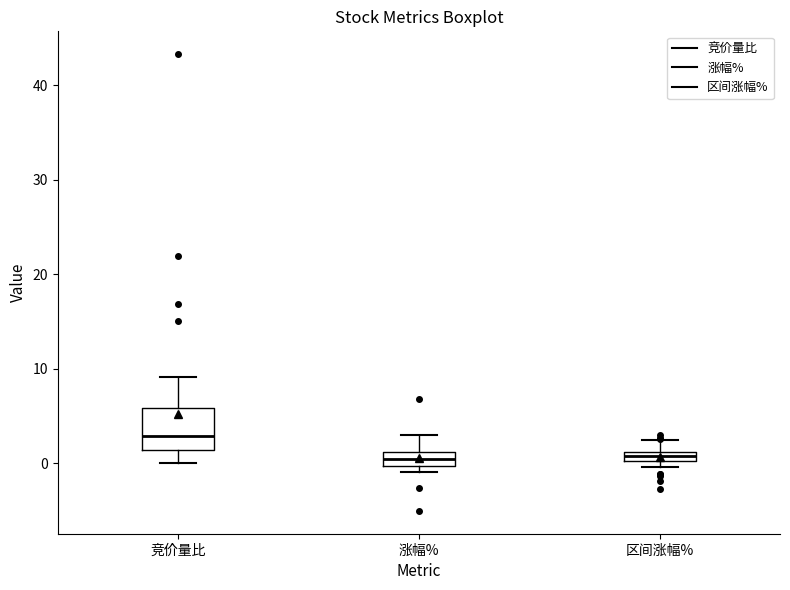

Where is the lower edge of the box for 区间涨幅% on the y-axis? The values are not printed on the chart, so give them approximately, as read against the axis.

0